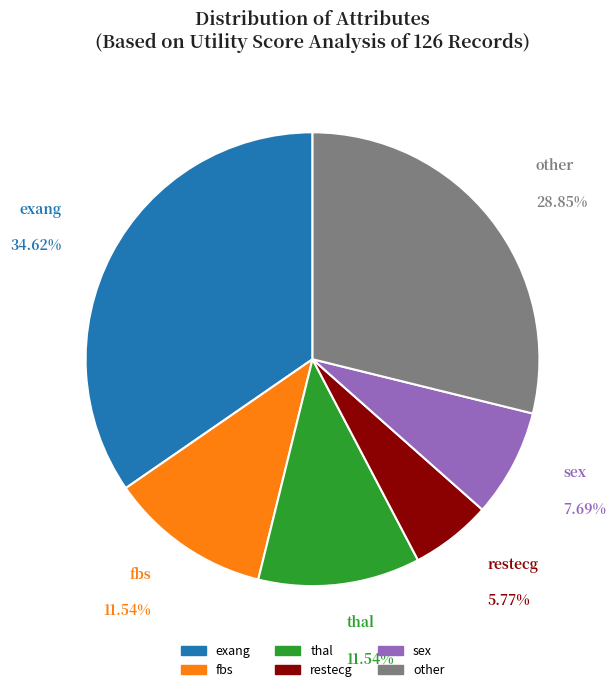

To the nearest percent, what is the combined percentage of thal and sex?

19%